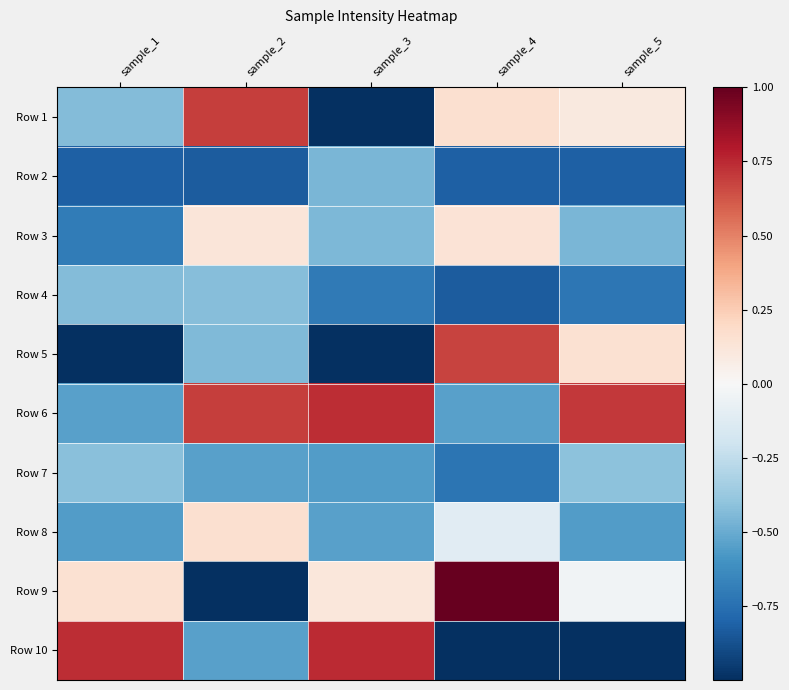

Reading right to left, what are all the values shown in this chart?

Row 1: sample_5=0.1	sample_4=0.2	sample_3=-1.0	sample_2=0.7	sample_1=-0.4
Row 2: sample_5=-0.8	sample_4=-0.8	sample_3=-0.5	sample_2=-0.8	sample_1=-0.8
Row 3: sample_5=-0.5	sample_4=0.1	sample_3=-0.4	sample_2=0.1	sample_1=-0.7
Row 4: sample_5=-0.7	sample_4=-0.8	sample_3=-0.7	sample_2=-0.4	sample_1=-0.4
Row 5: sample_5=0.2	sample_4=0.7	sample_3=-1.0	sample_2=-0.4	sample_1=-1.0
Row 6: sample_5=0.7	sample_4=-0.5	sample_3=0.7	sample_2=0.7	sample_1=-0.5
Row 7: sample_5=-0.4	sample_4=-0.7	sample_3=-0.6	sample_2=-0.5	sample_1=-0.4
Row 8: sample_5=-0.6	sample_4=-0.1	sample_3=-0.5	sample_2=0.2	sample_1=-0.6
Row 9: sample_5=-0.0	sample_4=1.0	sample_3=0.1	sample_2=-1.0	sample_1=0.2
Row 10: sample_5=-1.0	sample_4=-1.0	sample_3=0.7	sample_2=-0.5	sample_1=0.7